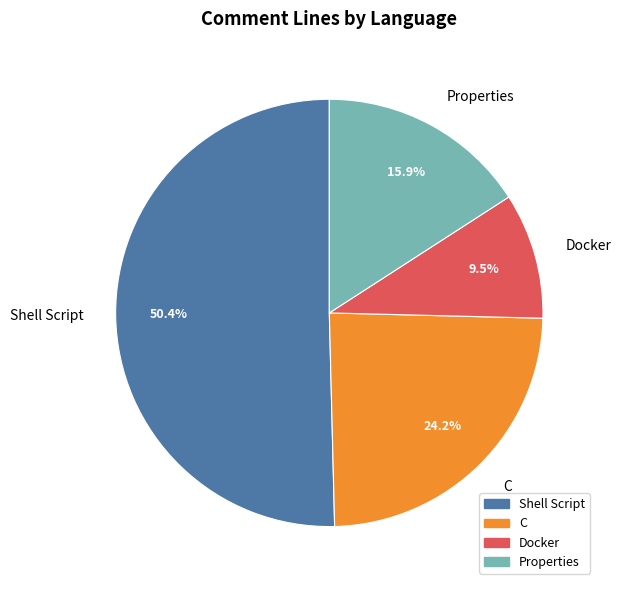

Which slice is the smallest?

Docker